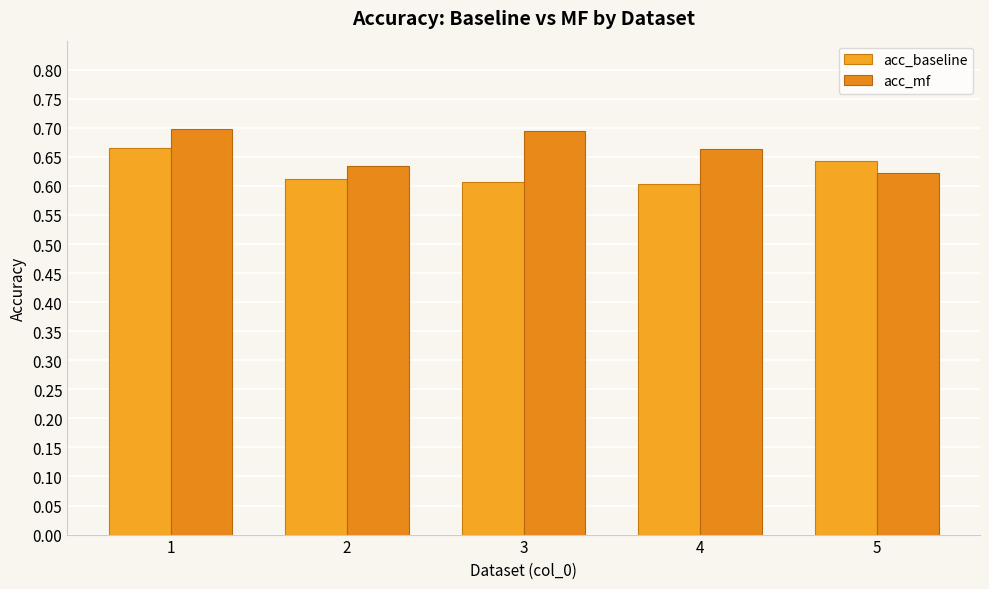

Does the chart contain any negative values?

No